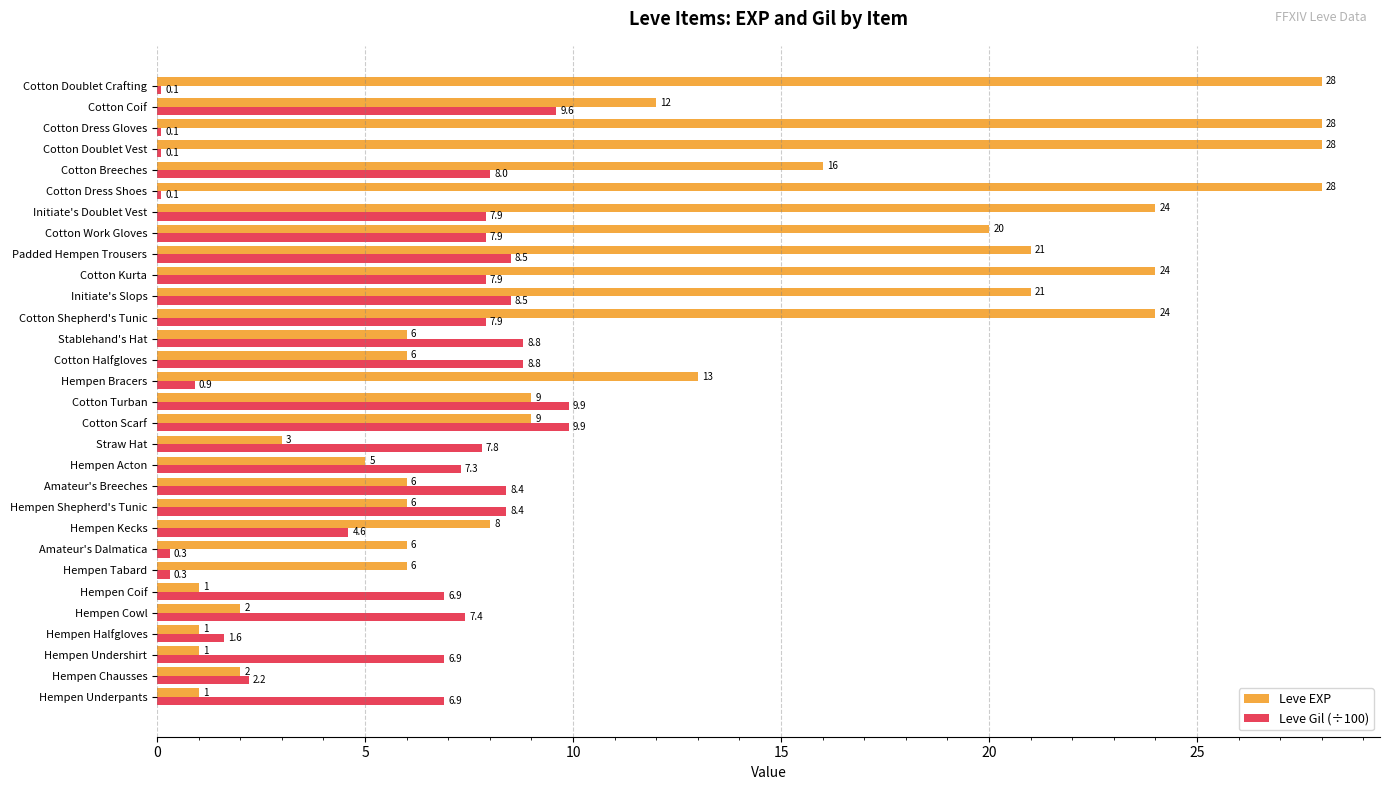

What is the minimum value for Leve Gil (÷100)?

0.1